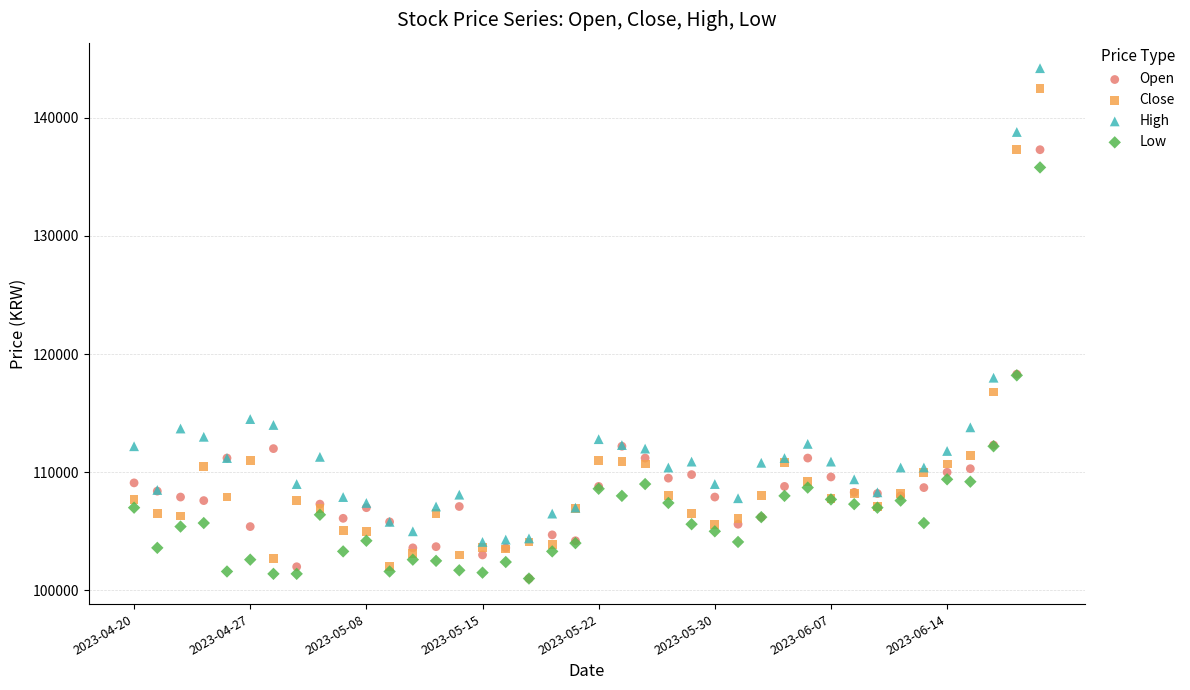

Which series has the largest Y range (max minus min)?

Close